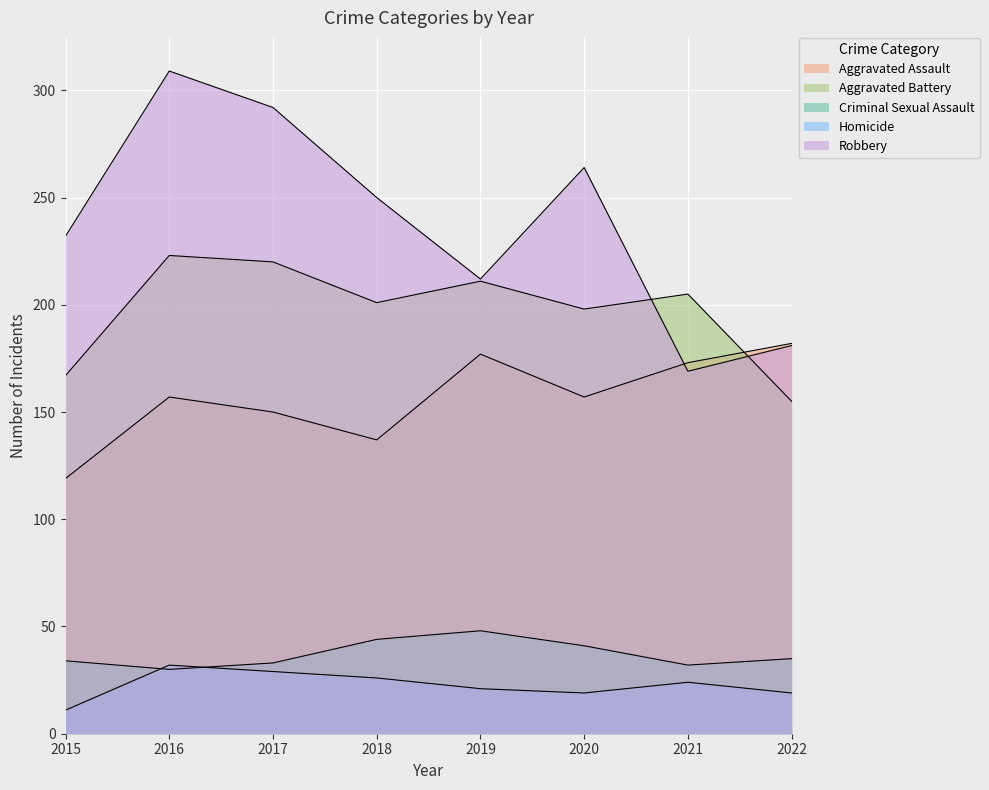

What is the approximate value of Homicide at 2017?

29